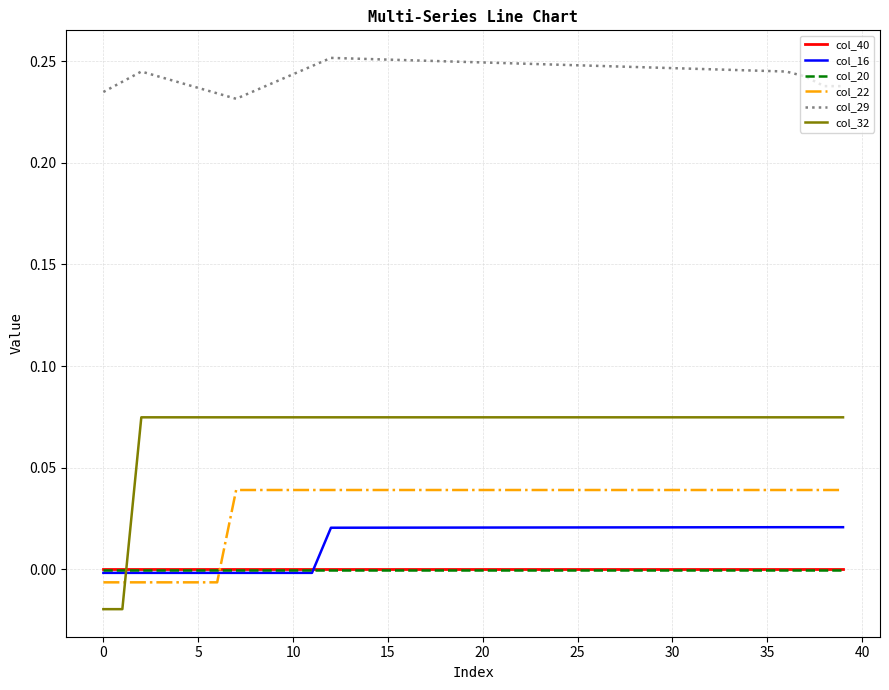

True or false: col_29 and col_20 cross at least once.

False